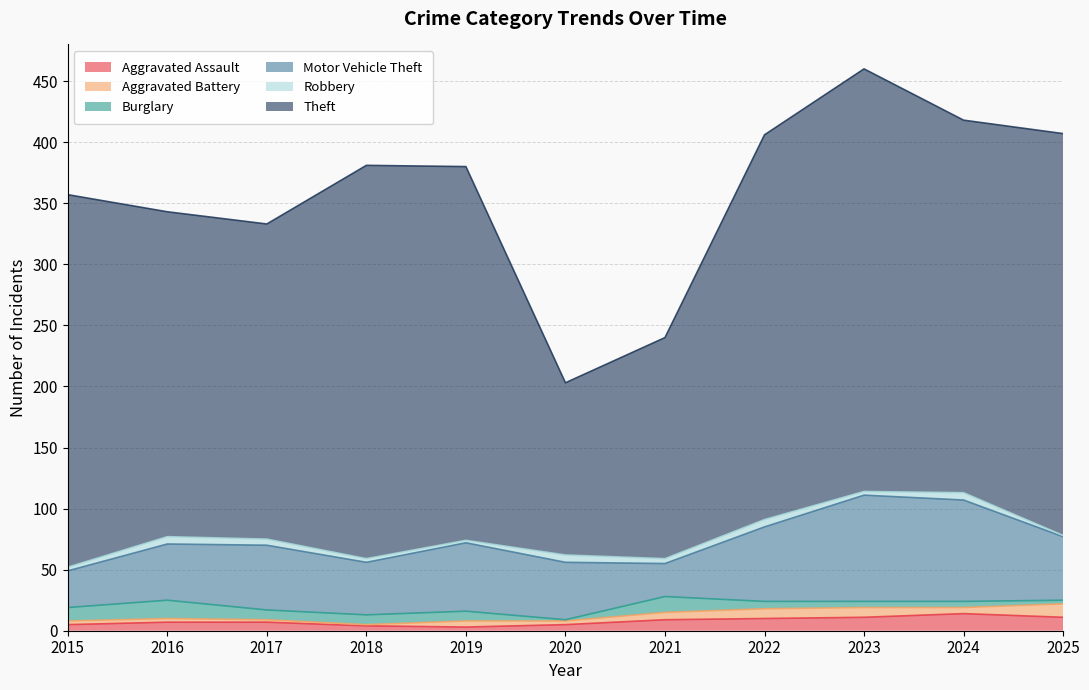

True or false: Theft and Burglary intersect in this chart.

False